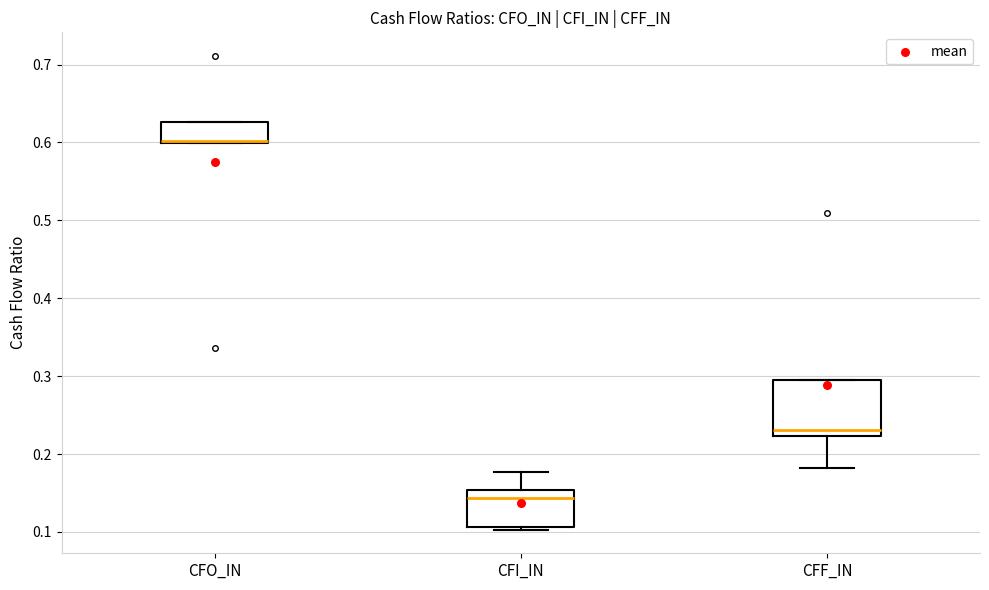

Which box is the tallest, from its lower edge to its upper edge?

CFF_IN